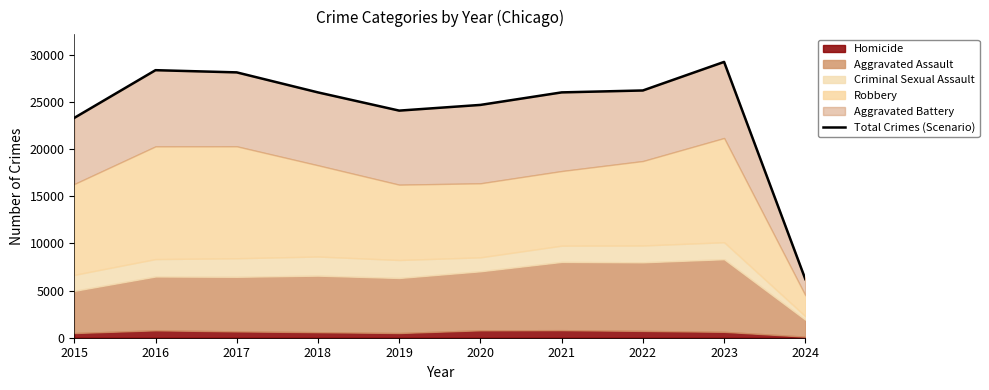

Rank the categories by value from lowest to highest.

2024, 2015, 2019, 2020, 2018, 2021, 2022, 2017, 2016, 2023